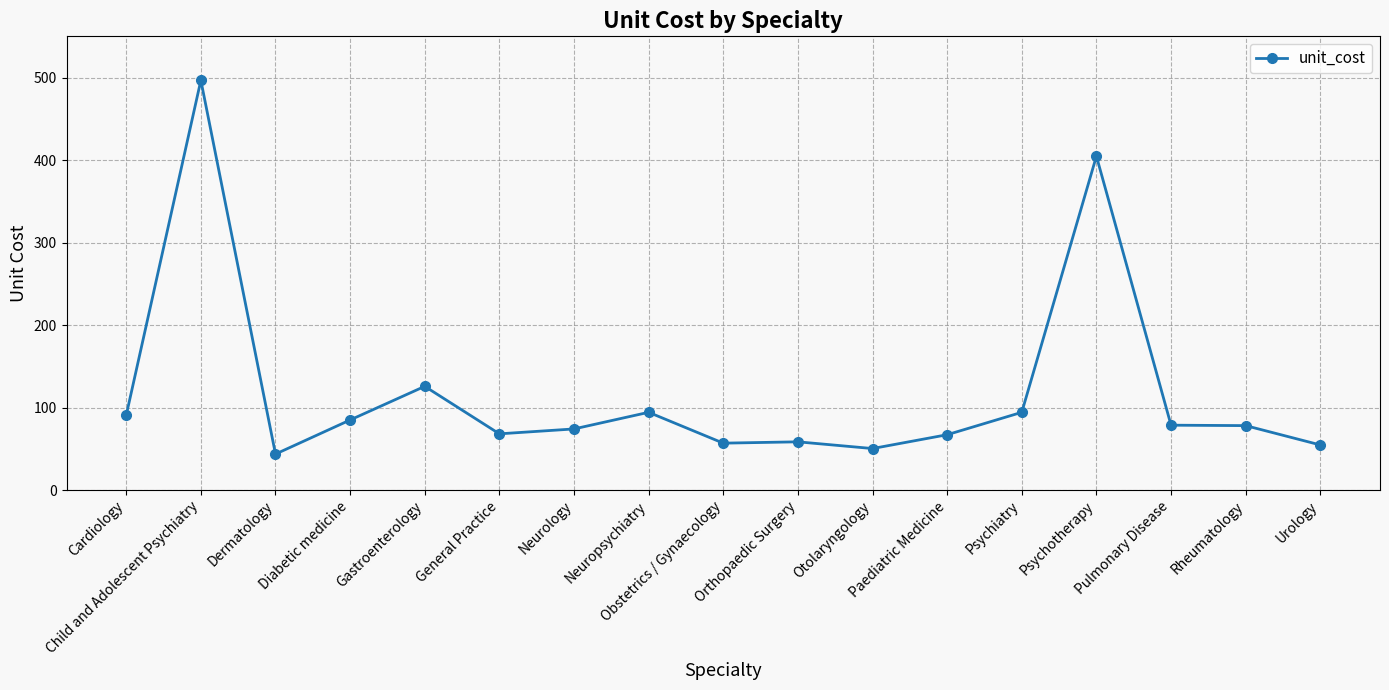

The chart shows a value of 149.5 at Child and Adolescent Psychiatry. True or false?

False